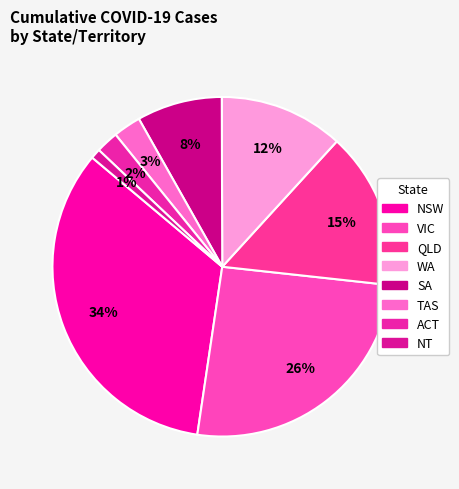

Do VIC and WA together represent more than half of the pie?

No